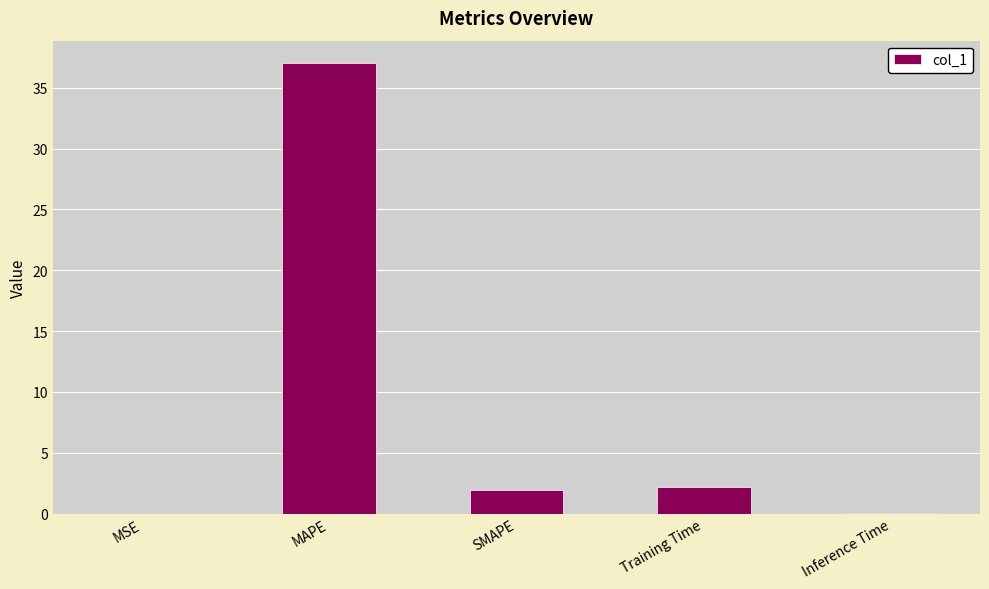

Is it true that the value at MSE is 0.0?

True